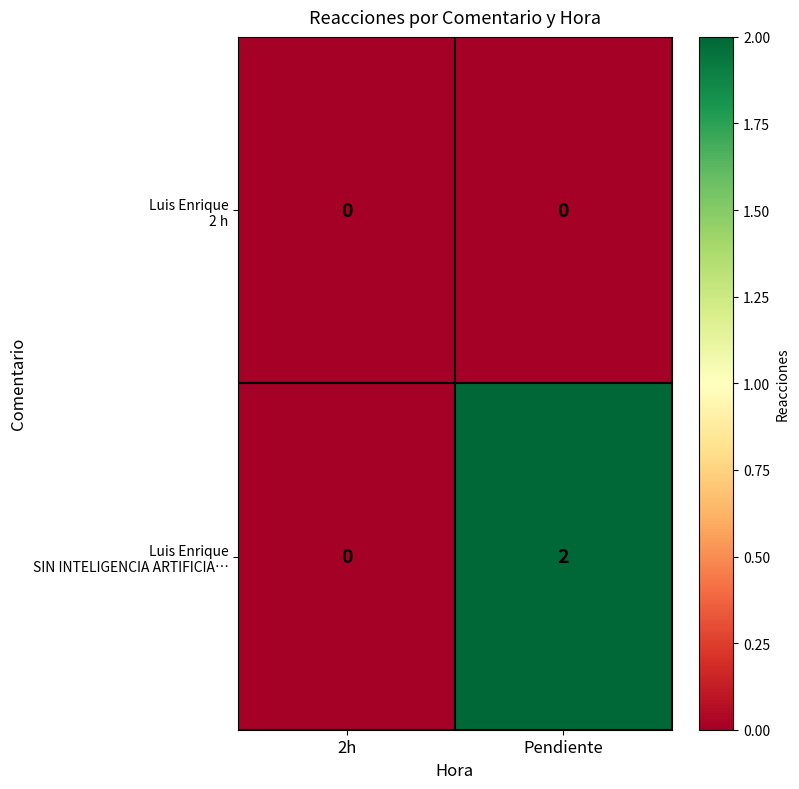

At which category is the sum across all series the highest?

Pendiente